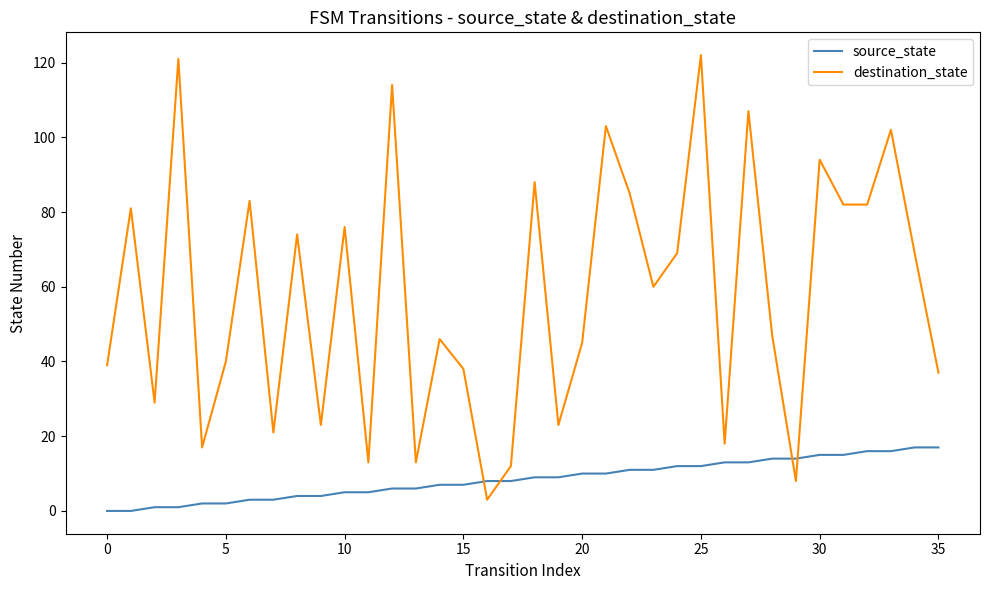

Which series has the largest total across all categories?

destination_state